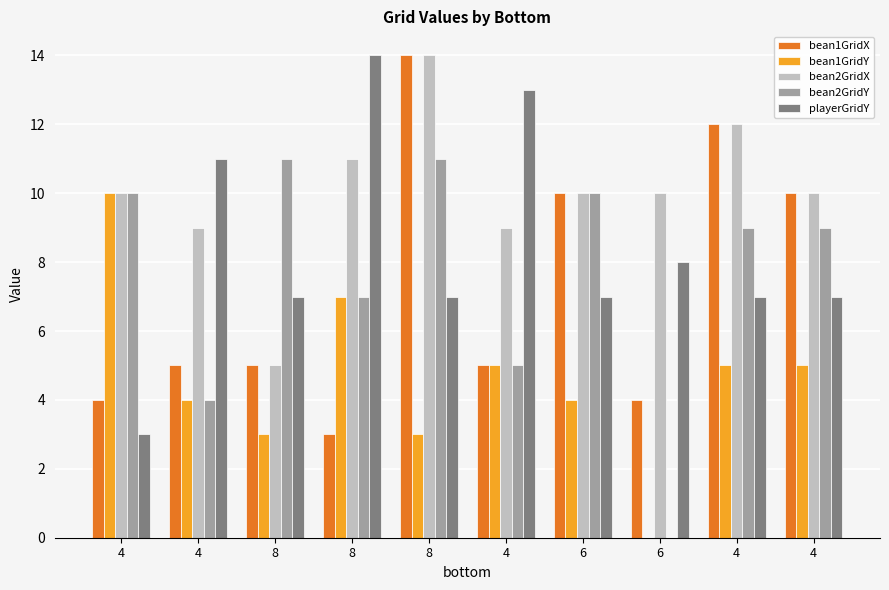

What are all the series names shown in the legend?

bean1GridX, bean1GridY, bean2GridX, bean2GridY, playerGridY